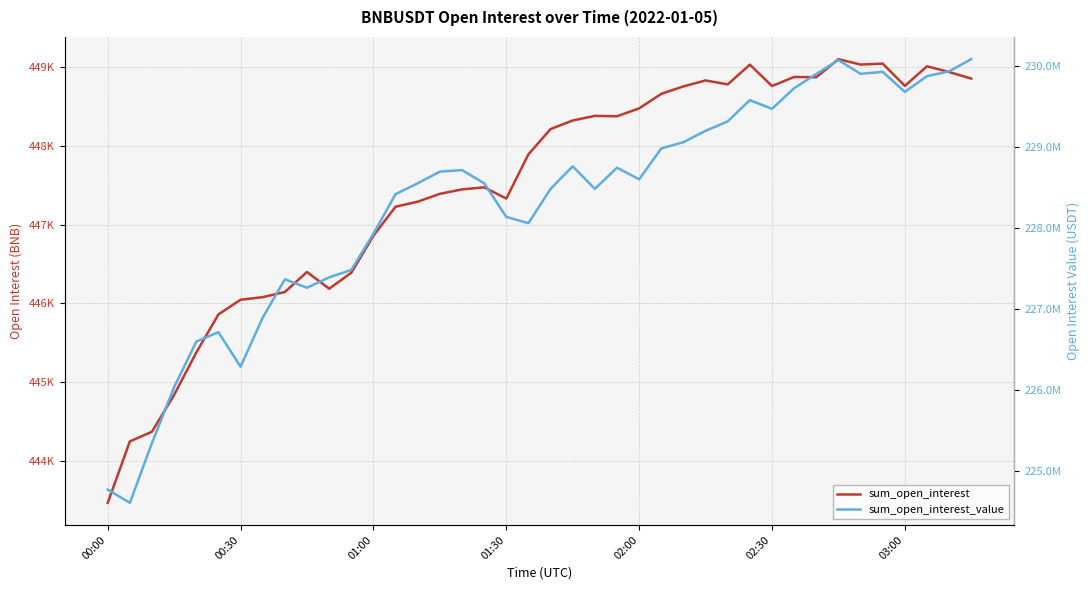

How many interior local peaks does the sum_open_interest_value series have?

8